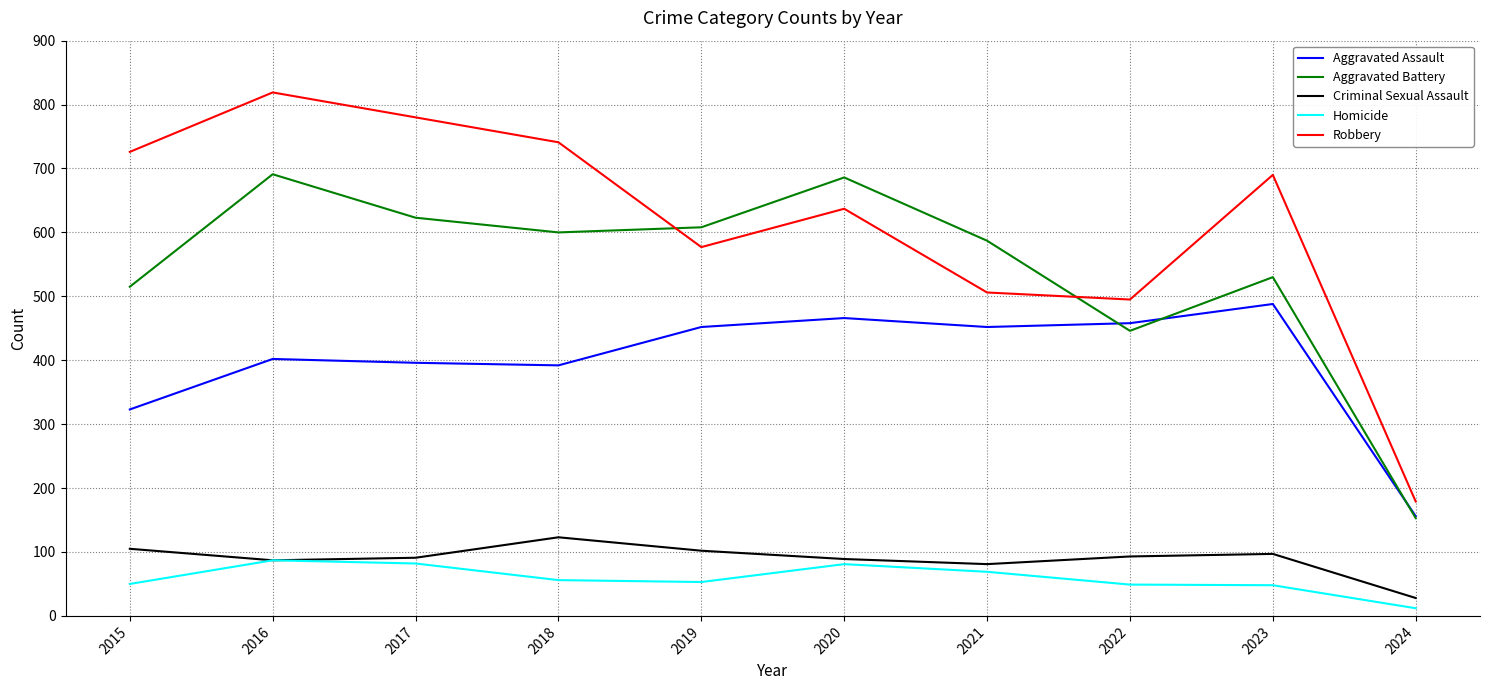

The value of Aggravated Assault at 2022 is 458. True or false?

True